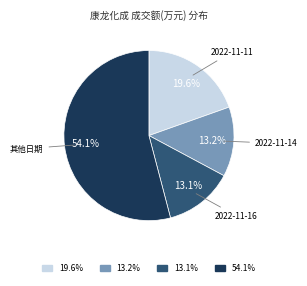

How many segments does this pie chart have?

4